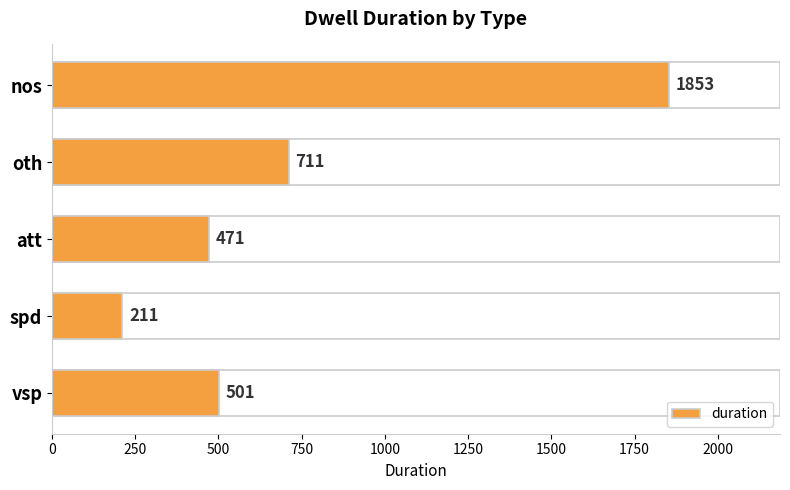

Is it true that the value at att is 764?

False